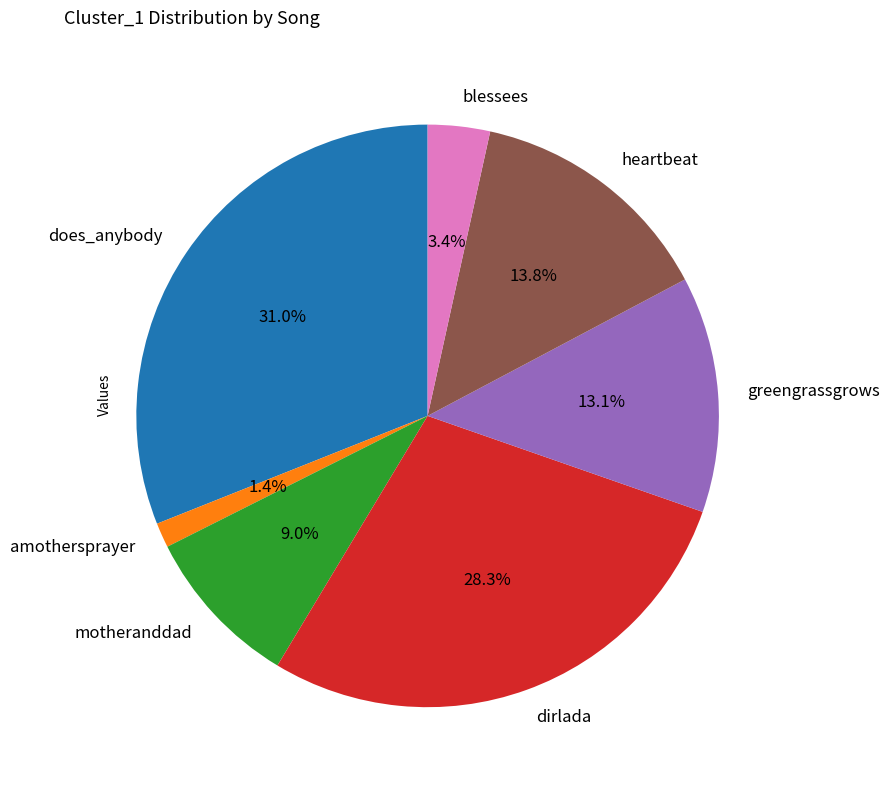

How much of the chart is everything except greengrassgrows?

86.9%